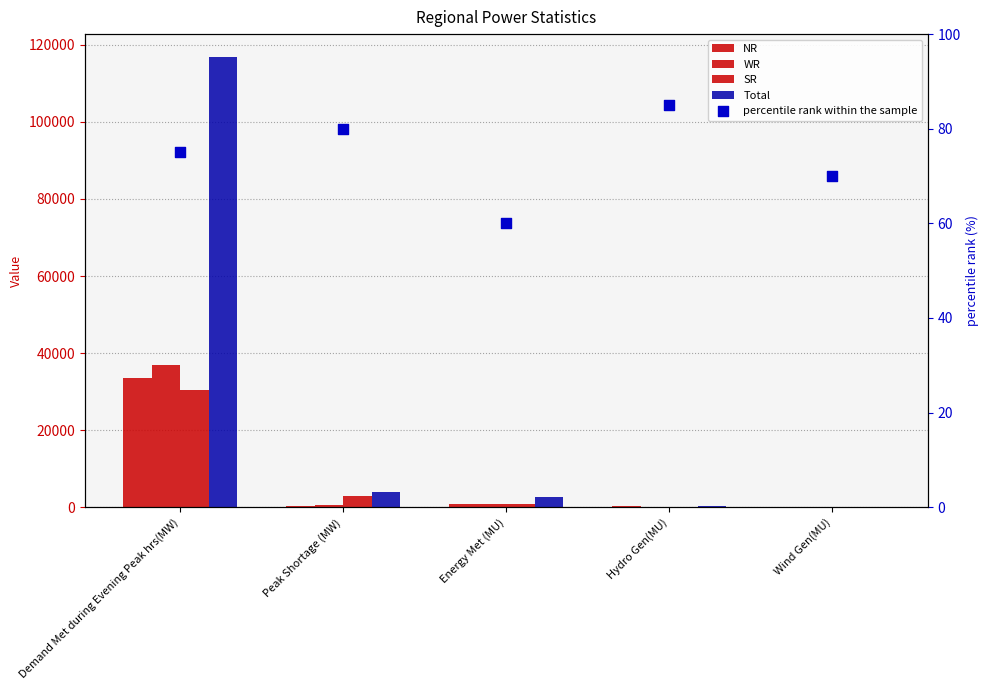

Which series contains the highest Y value?

Total